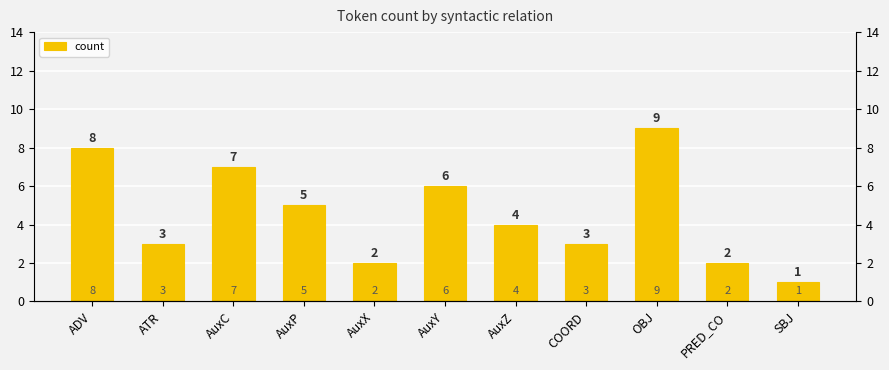

How many bars are there in total?

11